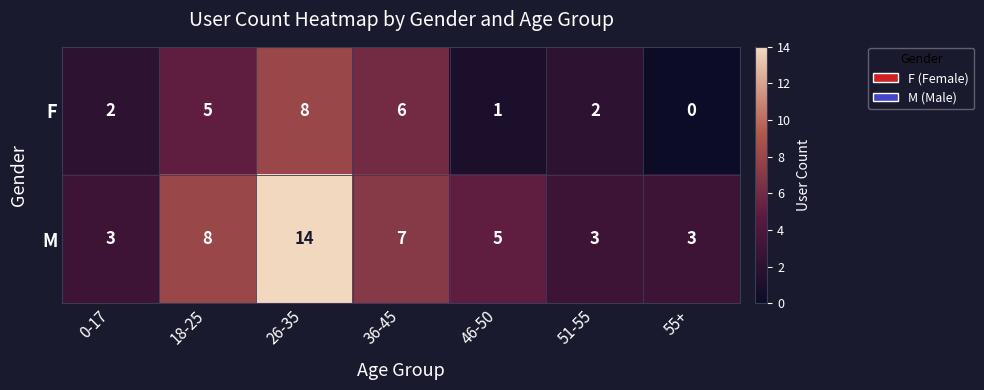

What value does the M series have at 0-17?

3